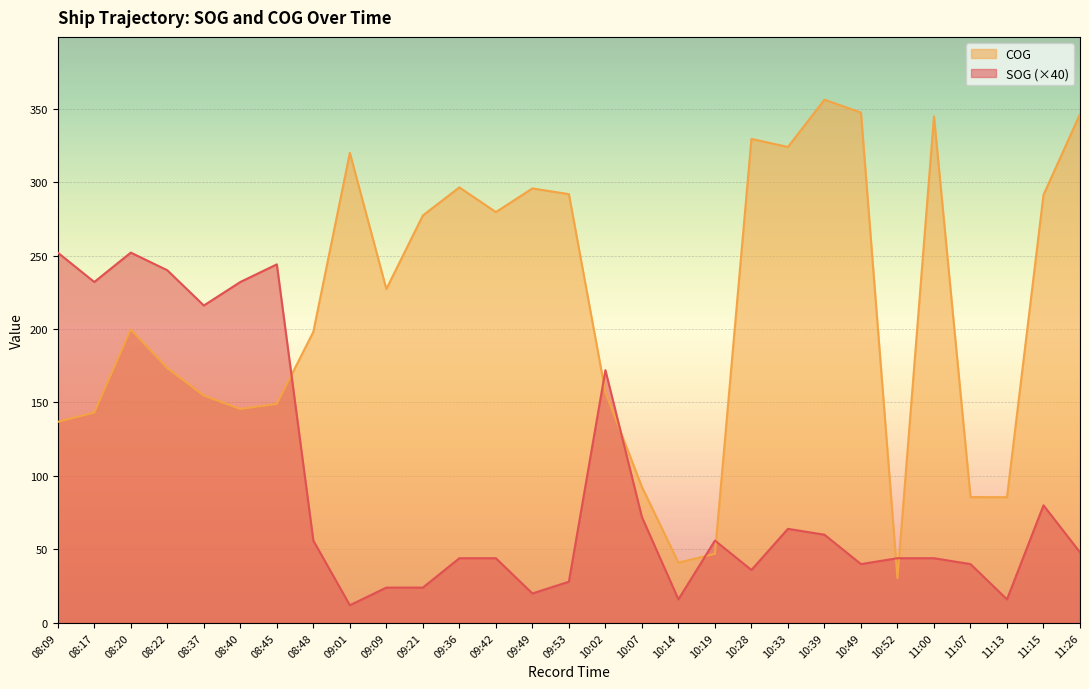

At which label does COG first exceed 199?

08:20